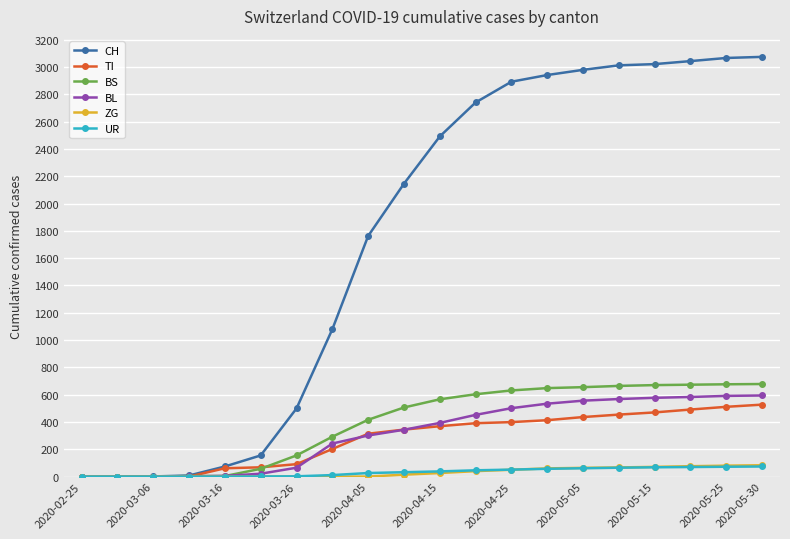

After their last crossing, which series has the higher values: BL or BS?

BS